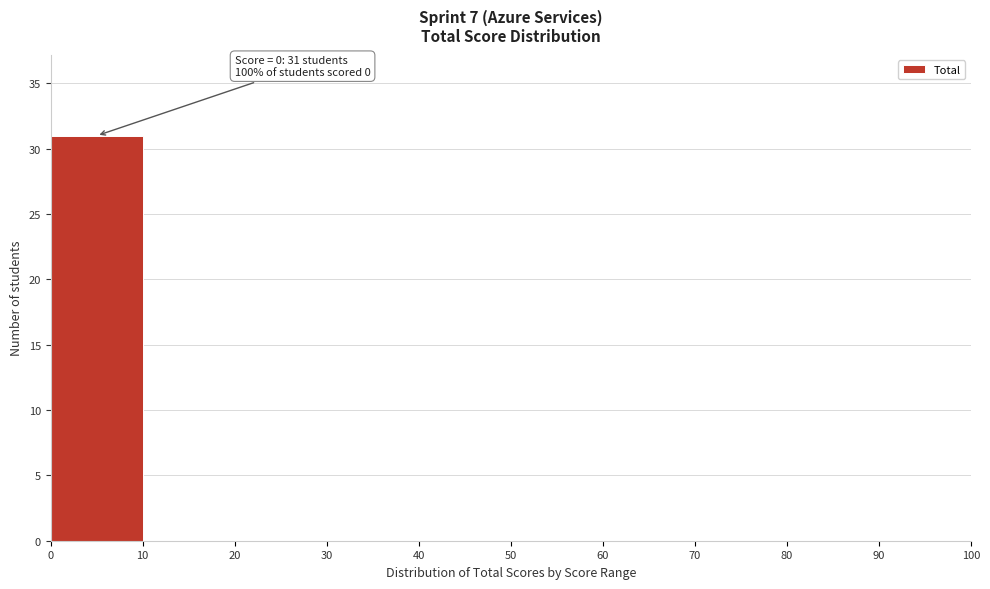

Over which range of the x-axis is the bar tallest?

0 to 10